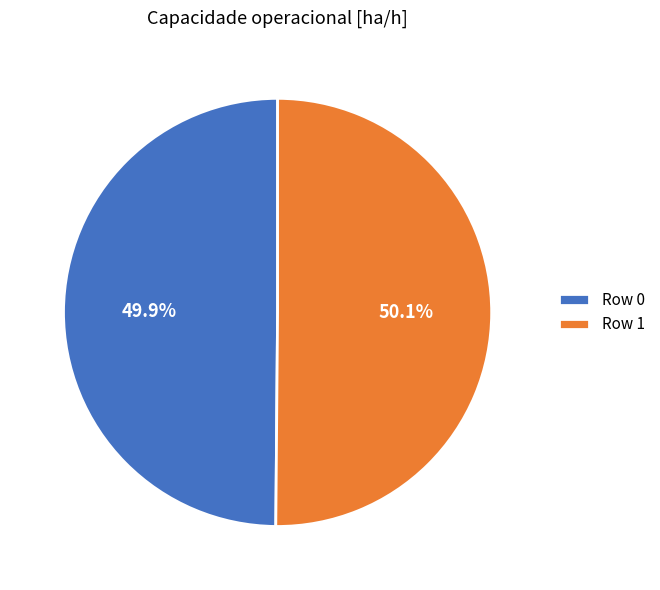

What percentage is NOT represented by Row 0?

50.1%